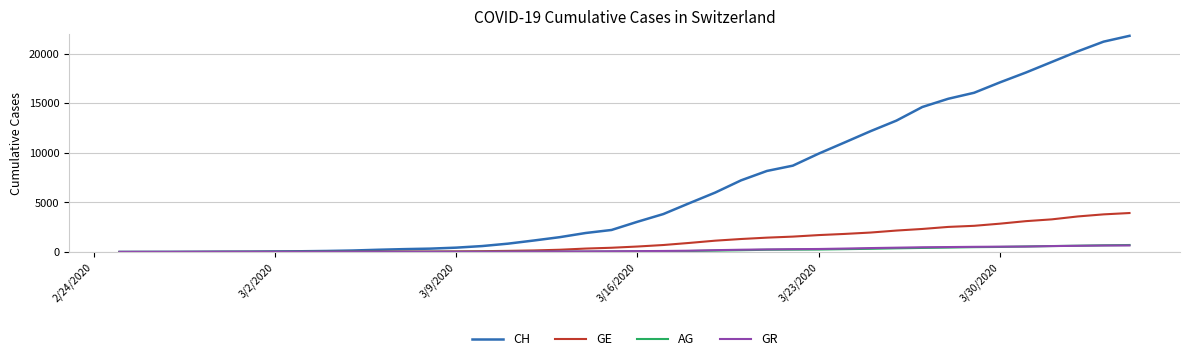

Which series has the widest spread of values?

CH